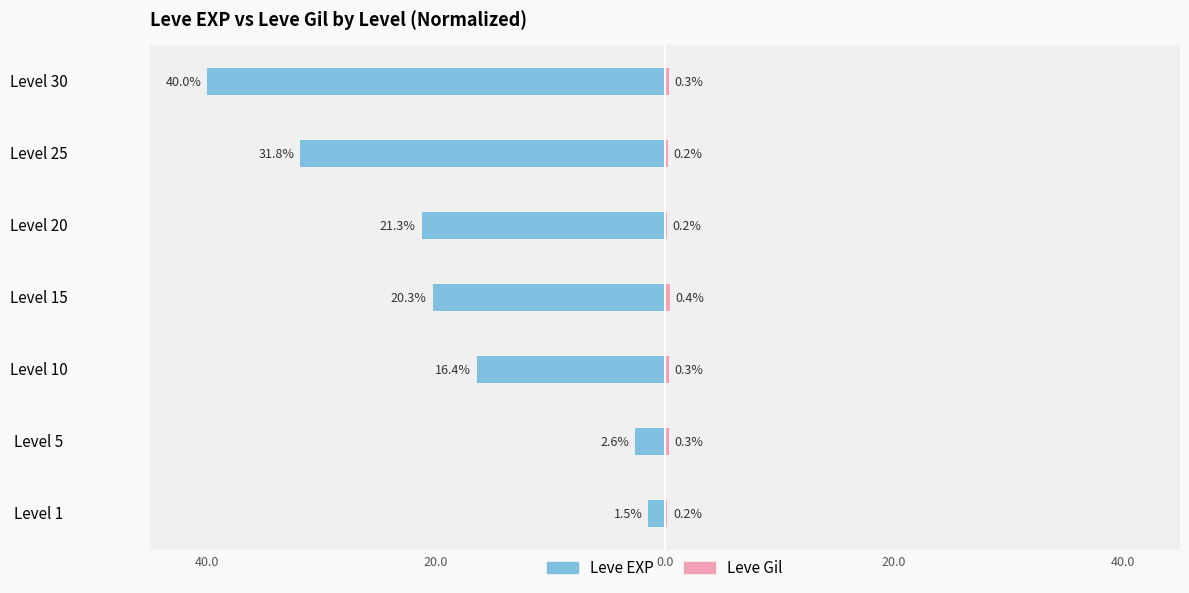

At how many categories does at least one series exceed -22?

7